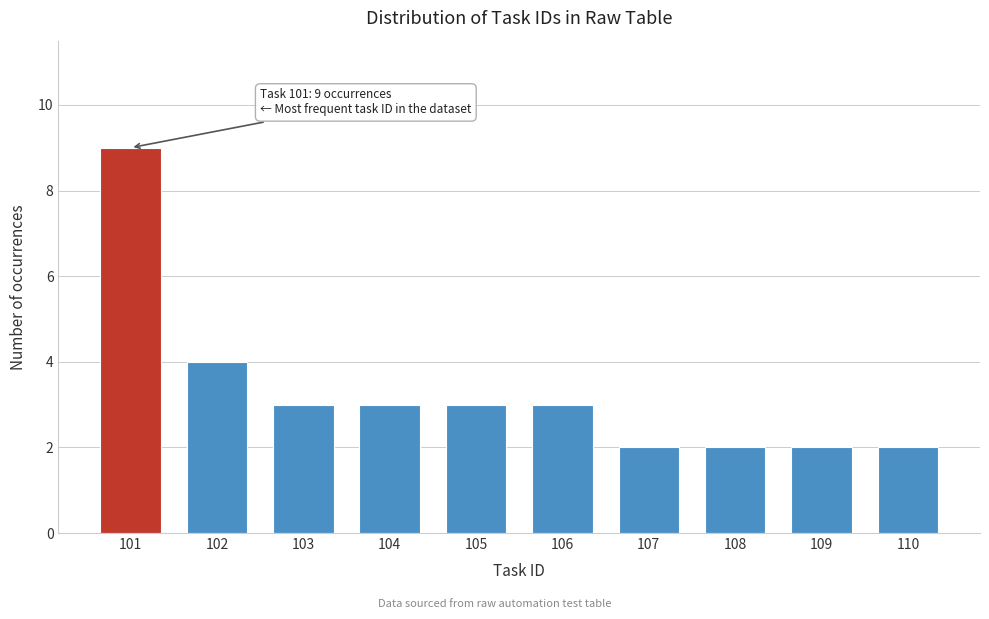

Reading left to right, list all the values displayed in this chart.

9	4	3	3	3	3	2	2	2	2